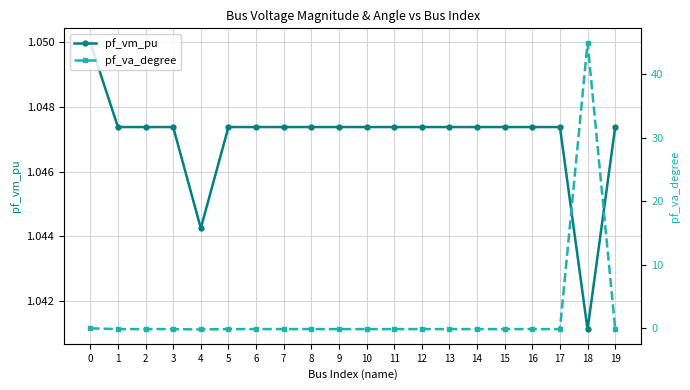

True or false: pf_va_degree has a value of -0.0 at 10.

False